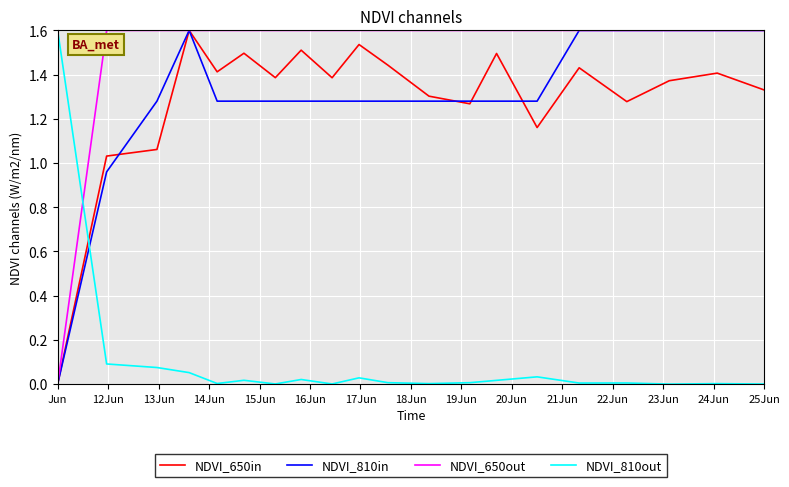

What is the highest value of the NDVI_650out series?

1.6